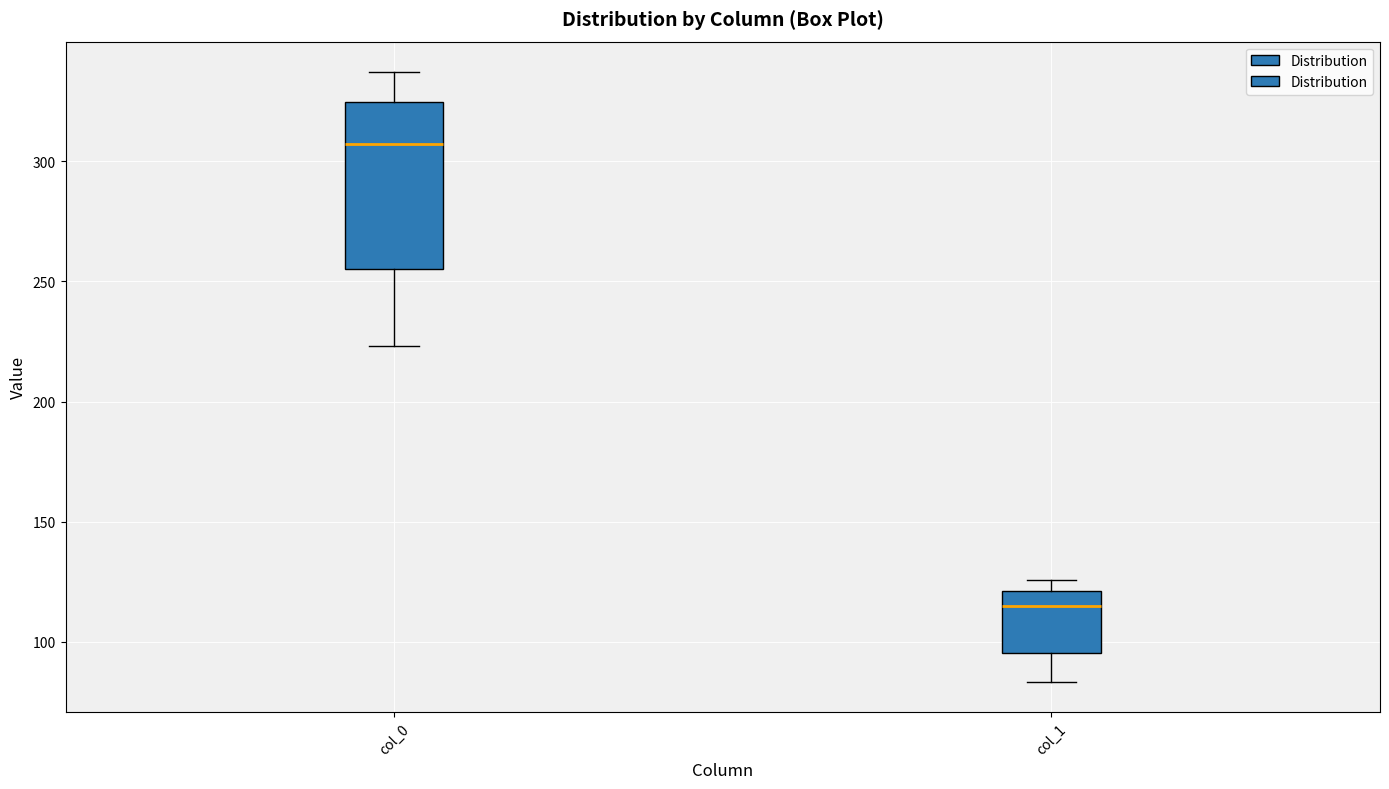

Which box has the highest median line?

col_0